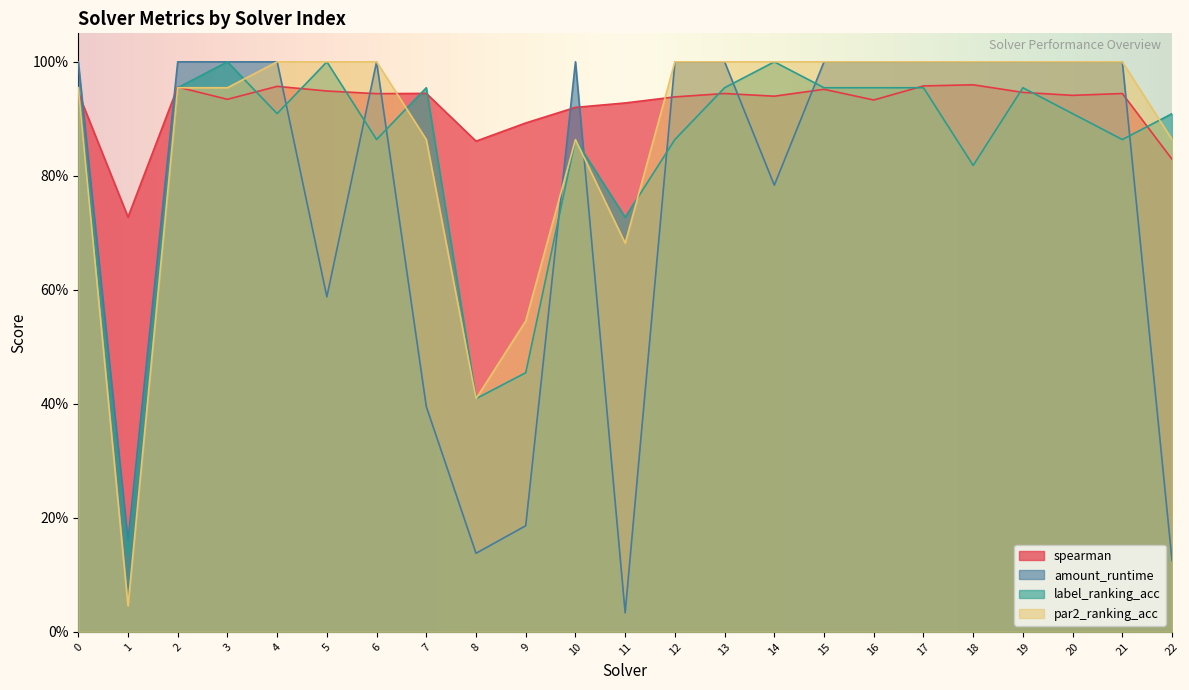

What is the total value across all series at 8?

1.8